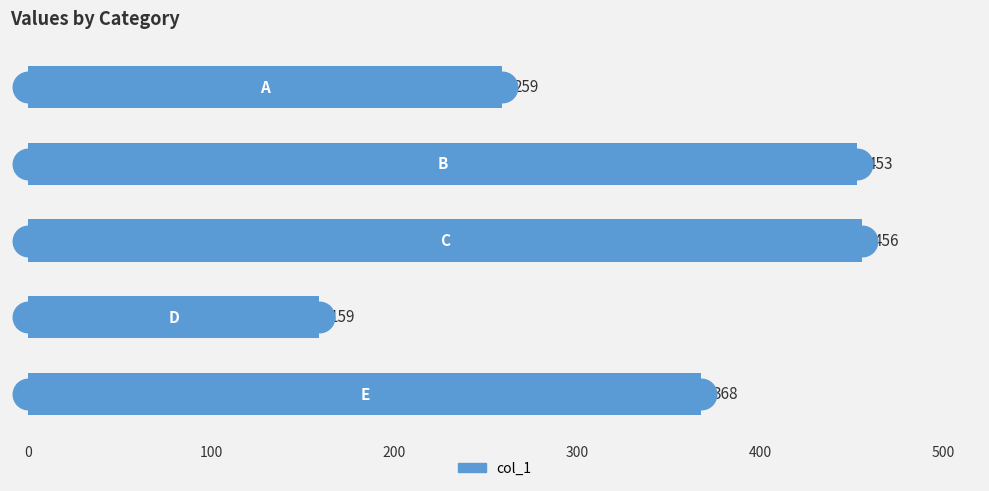

How many data points does each series have?

5